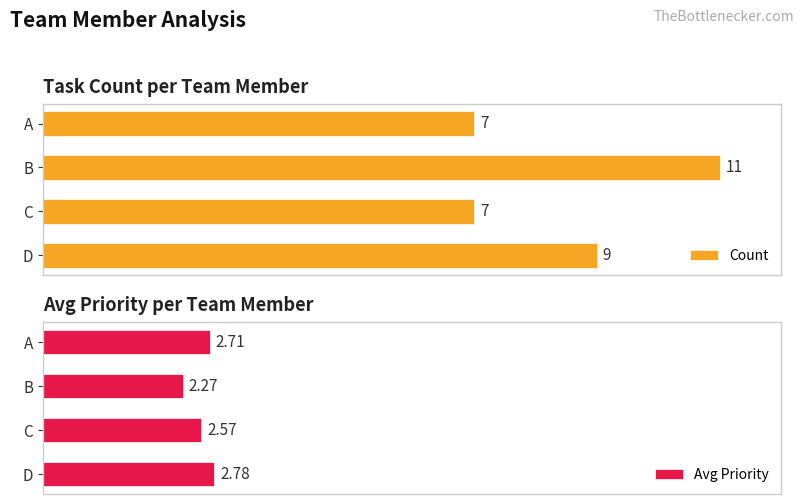

At which category is the sum across all series the highest?

B